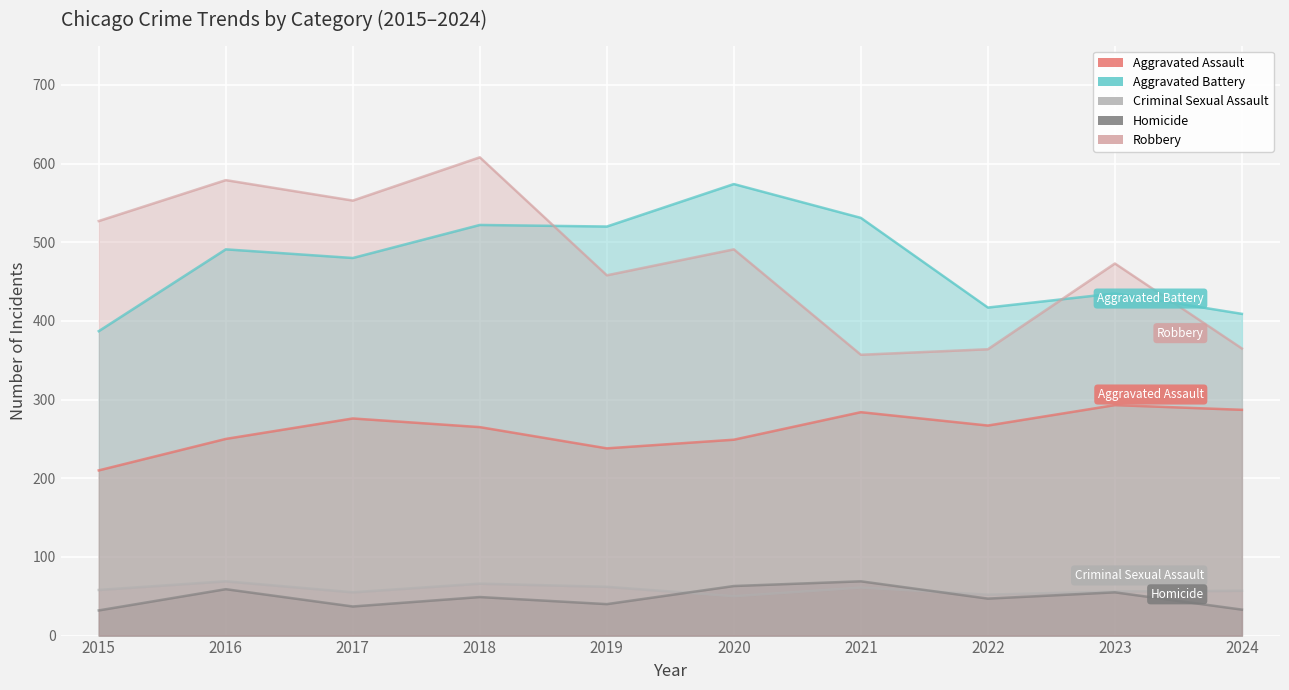

Reading left to right, transcribe all the data shown in this chart.

Aggravated Assault: 210	250	276	265	238	249	284	267	293	287
Aggravated Battery: 387	491	480	522	520	574	531	417	435	409
Criminal Sexual Assault: 58	69	55	66	62	50	61	52	56	57
Homicide: 32	59	37	49	40	63	69	47	55	33
Robbery: 527	579	553	608	458	491	357	364	473	365